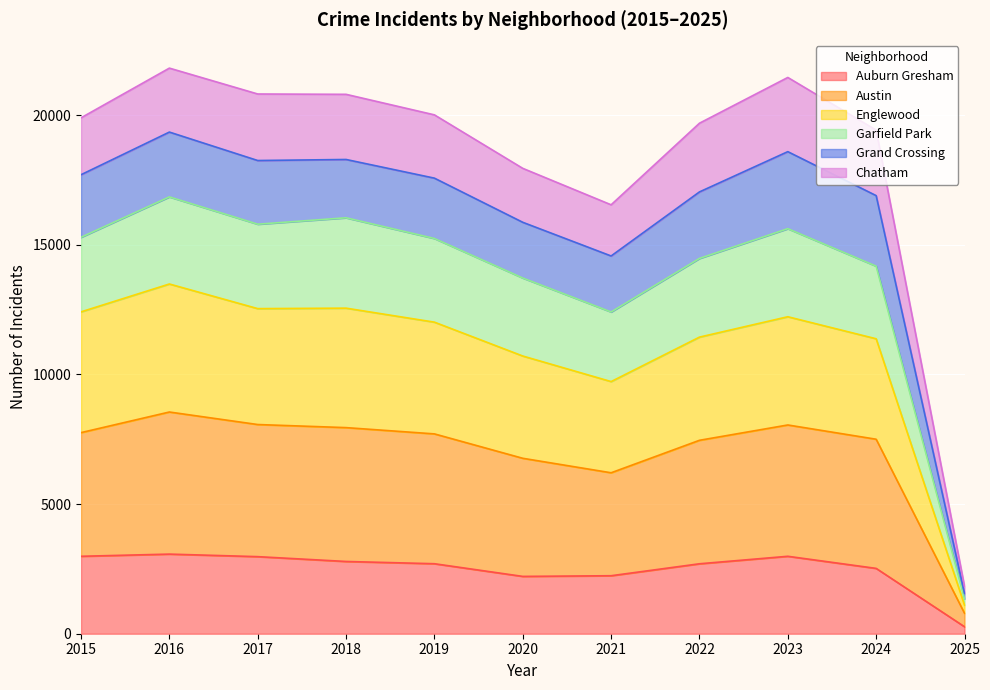

At which label does Englewood reach its minimum?

2025